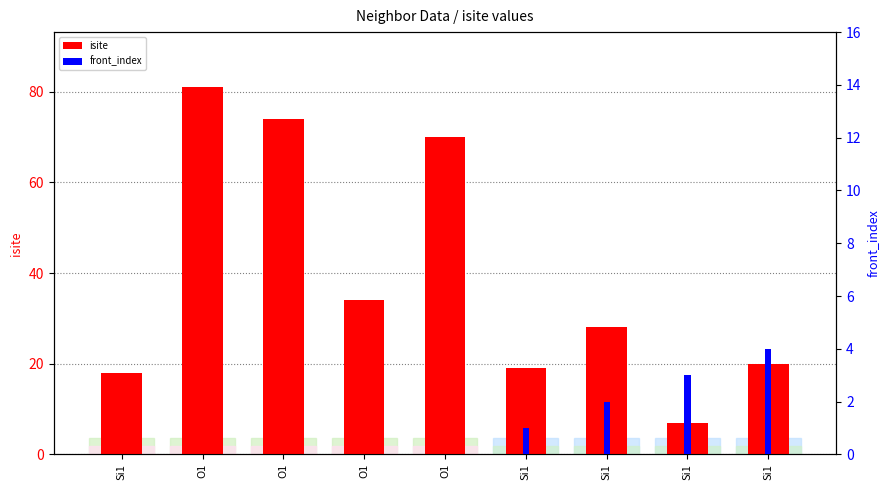

At which category does the chart reach its peak across all series?

O1